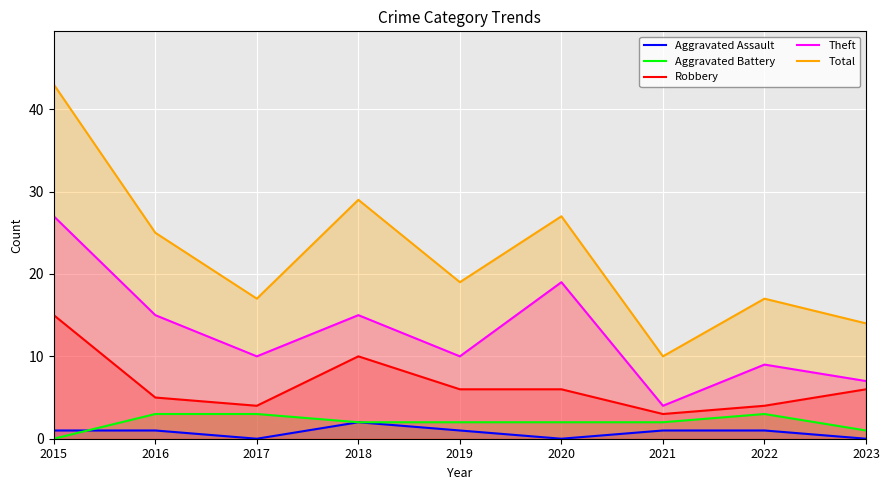

Rank the categories by Total value from highest to lowest.

2015, 2018, 2020, 2016, 2019, 2017, 2022, 2023, 2021